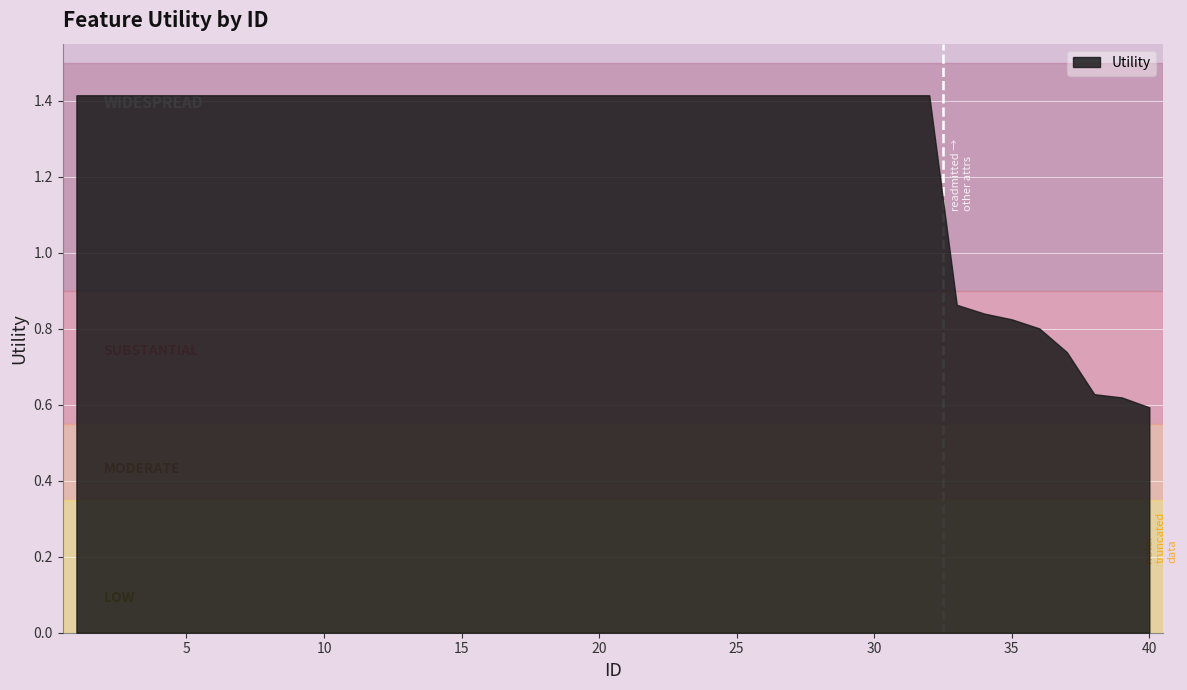

What is the average value?

1.3